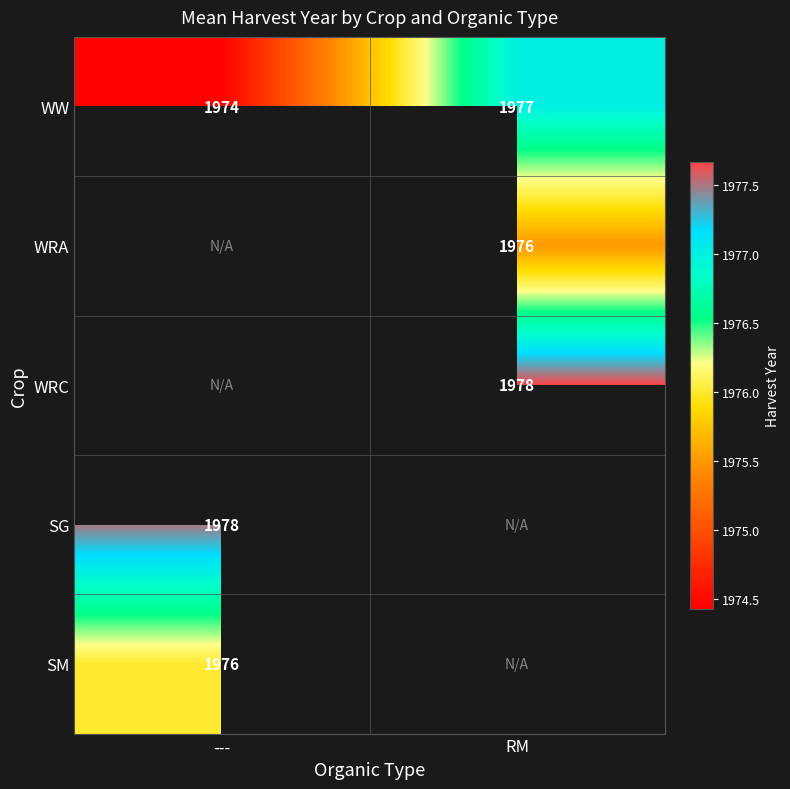

What value does the SM series have at ---?

1976.0